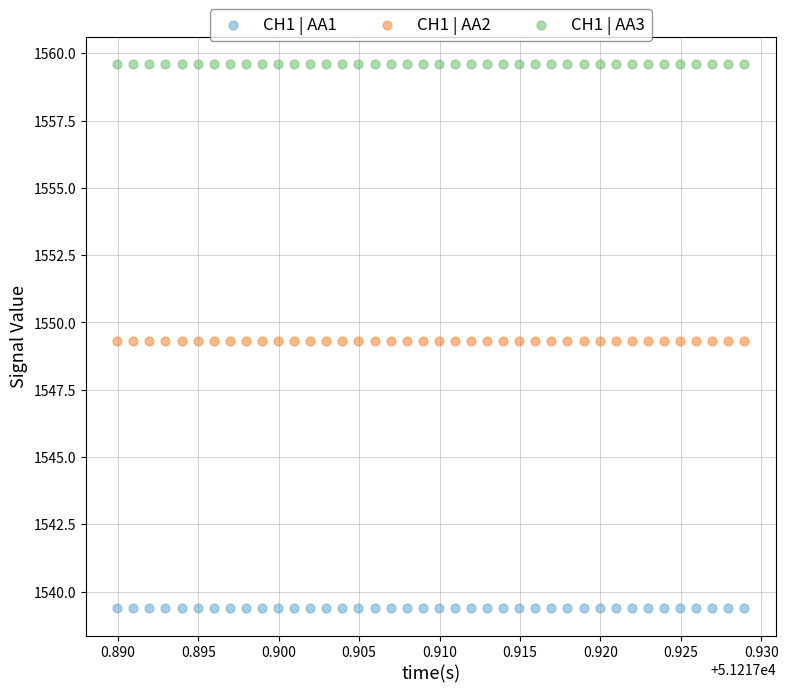

What are all the series names shown in the legend?

CH1 | AA1, CH1 | AA2, CH1 | AA3